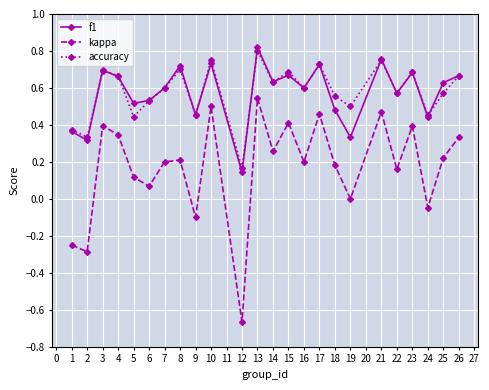

The accuracy series shows 0.4 at 5. True or false?

True